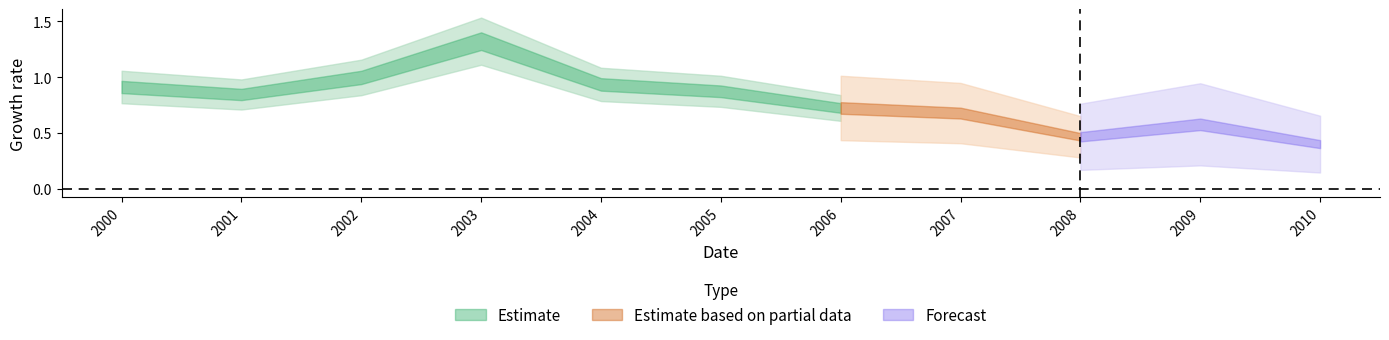

How many points are higher than both their immediate neighbors (excluding endpoints)?

2